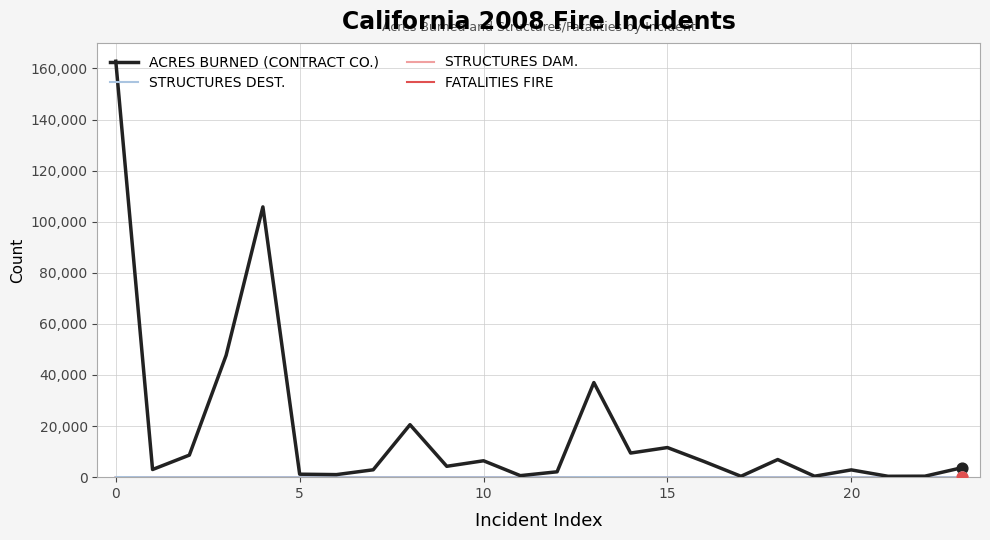

Which series has the largest range (max minus min)?

ACRES BURNED (CONTRACT CO.)